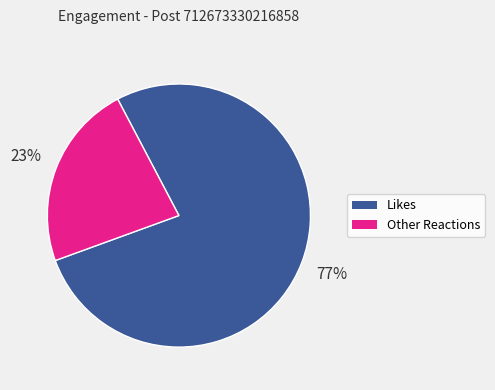

To the nearest percent, what is the difference between the largest and smallest slice percentages?

54%